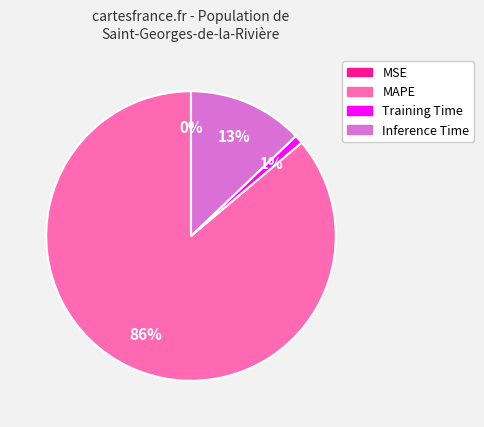

To the nearest percent, what percentage of the pie is MAPE?

86%